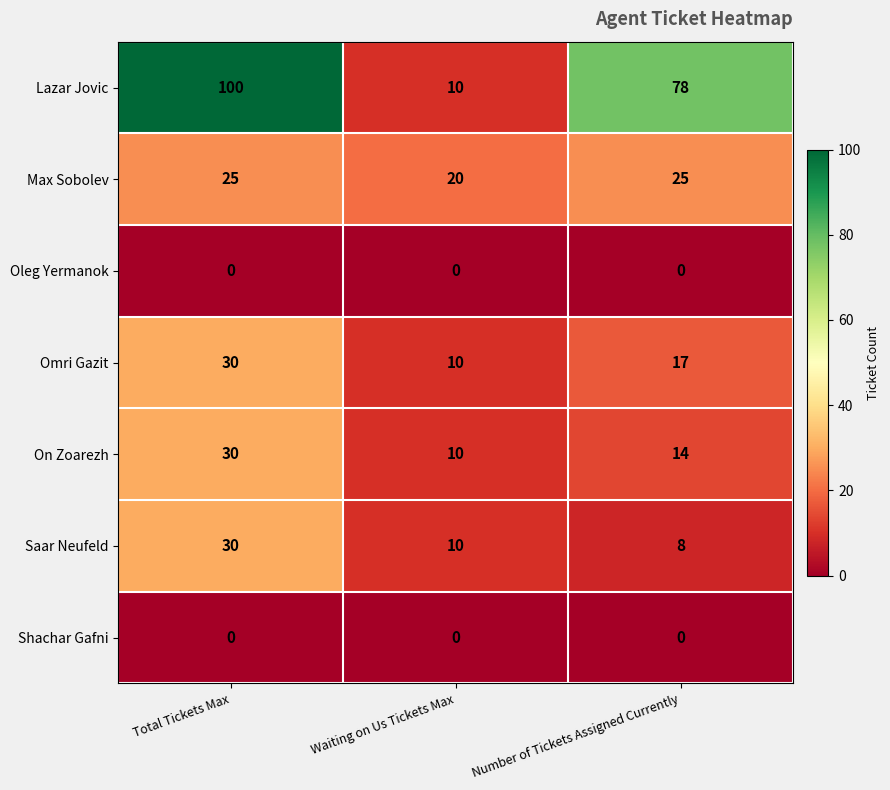

Between Waiting on Us Tickets Max and Number of Tickets Assigned Currently, which series saw the biggest shift?

Lazar Jovic